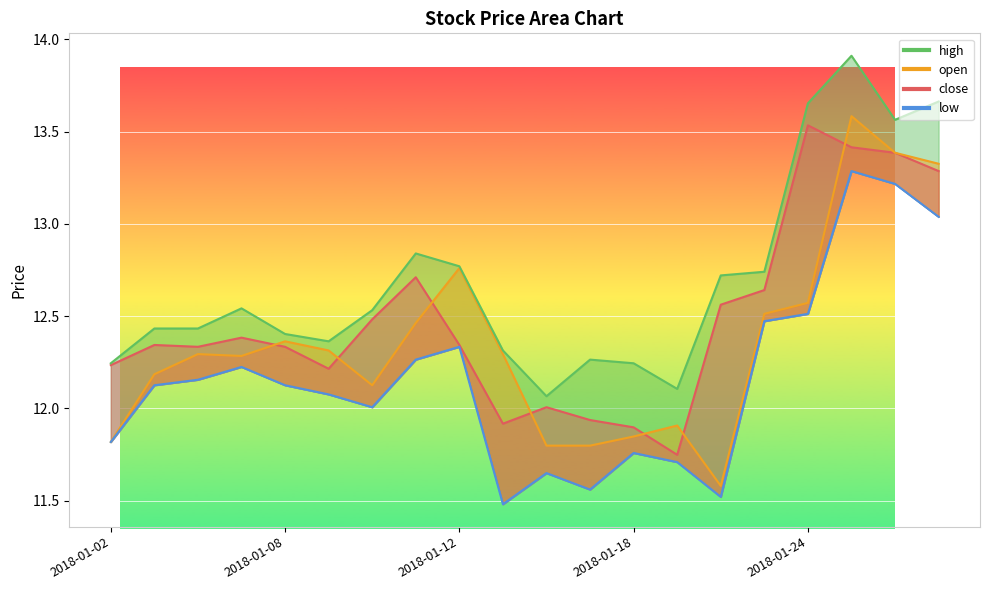

Reading left to right, what are all the values shown in this chart?

close: 2018-01-02=12.2	2018-01-03=12.3	2018-01-04=12.3	2018-01-05=12.4	2018-01-08=12.3	2018-01-09=12.2	2018-01-10=12.5	2018-01-11=12.7	2018-01-12=12.3	2018-01-15=11.9	2018-01-16=12.0	2018-01-17=11.9	2018-01-18=11.9	2018-01-19=11.7	2018-01-22=12.6	2018-01-23=12.6	2018-01-24=13.5	2018-01-25=13.4	2018-01-26=13.4	2018-01-29=13.3
open: 2018-01-02=11.8	2018-01-03=12.2	2018-01-04=12.3	2018-01-05=12.3	2018-01-08=12.4	2018-01-09=12.3	2018-01-10=12.1	2018-01-11=12.5	2018-01-12=12.8	2018-01-15=12.3	2018-01-16=11.8	2018-01-17=11.8	2018-01-18=11.8	2018-01-19=11.9	2018-01-22=11.6	2018-01-23=12.5	2018-01-24=12.6	2018-01-25=13.6	2018-01-26=13.4	2018-01-29=13.3
high: 2018-01-02=12.2	2018-01-03=12.4	2018-01-04=12.4	2018-01-05=12.5	2018-01-08=12.4	2018-01-09=12.4	2018-01-10=12.5	2018-01-11=12.8	2018-01-12=12.8	2018-01-15=12.3	2018-01-16=12.1	2018-01-17=12.3	2018-01-18=12.2	2018-01-19=12.1	2018-01-22=12.7	2018-01-23=12.7	2018-01-24=13.7	2018-01-25=13.9	2018-01-26=13.6	2018-01-29=13.7
low: 2018-01-02=11.8	2018-01-03=12.1	2018-01-04=12.2	2018-01-05=12.2	2018-01-08=12.1	2018-01-09=12.1	2018-01-10=12.0	2018-01-11=12.3	2018-01-12=12.3	2018-01-15=11.5	2018-01-16=11.6	2018-01-17=11.6	2018-01-18=11.8	2018-01-19=11.7	2018-01-22=11.5	2018-01-23=12.5	2018-01-24=12.5	2018-01-25=13.3	2018-01-26=13.2	2018-01-29=13.0